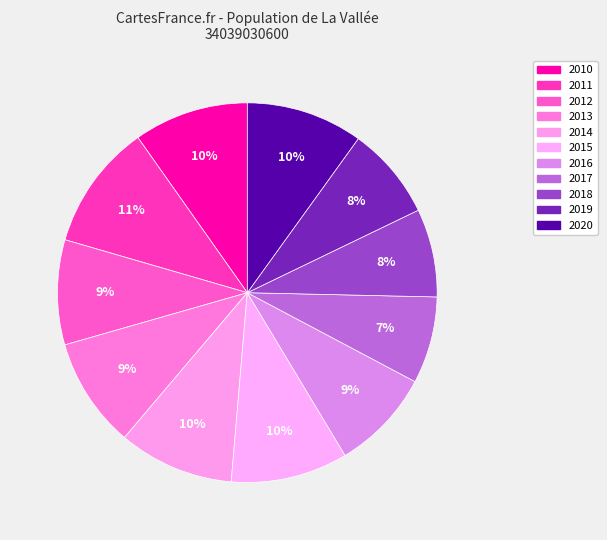

To the nearest percent, what percentage of the pie is 2013?

9%